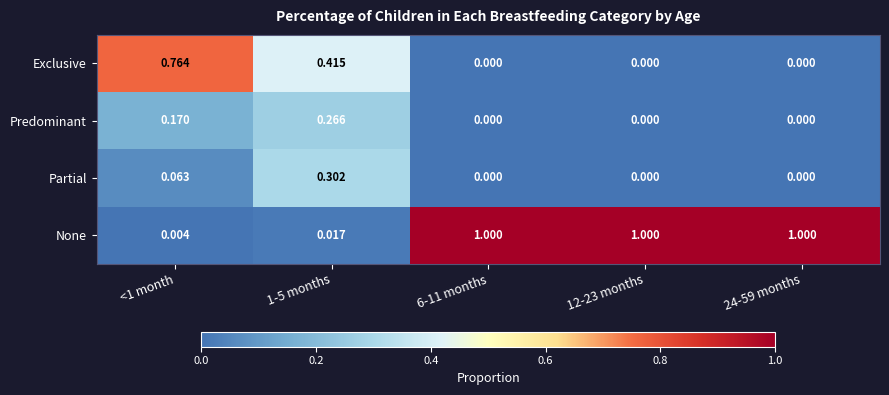

Rank the series at 1-5 months from highest to lowest value.

Exclusive, Partial, Predominant, None